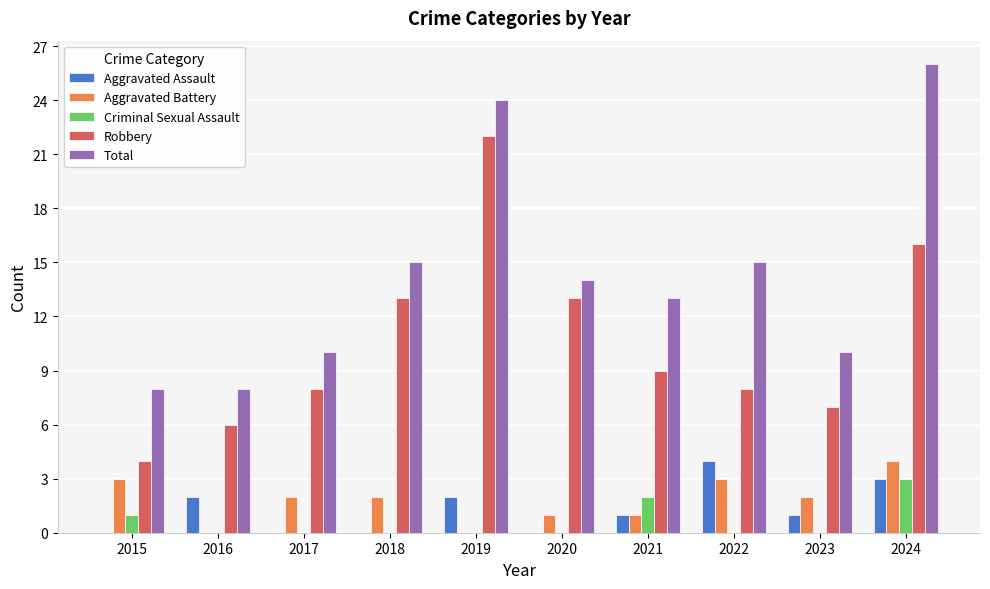

The Criminal Sexual Assault series shows 0 at 2018. True or false?

True